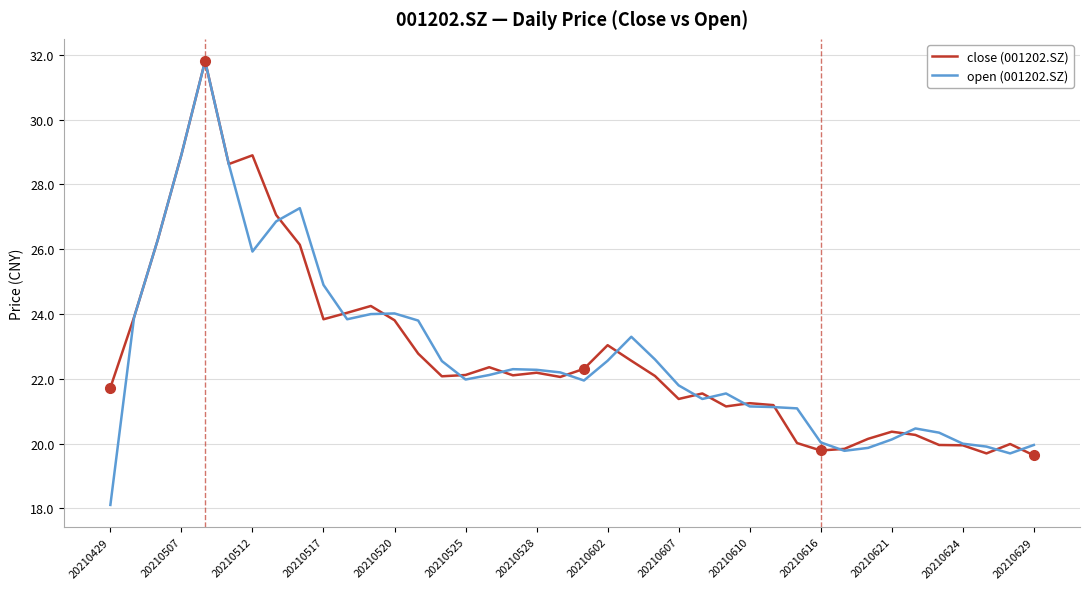

Which series has the widest spread of values?

open (001202.SZ)